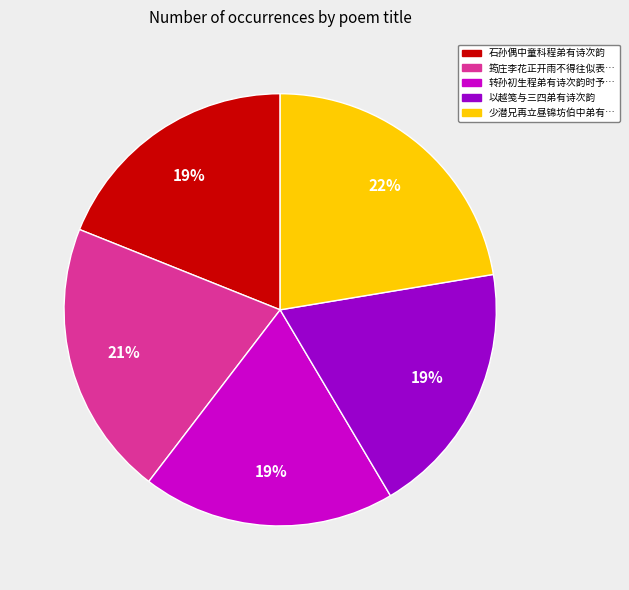

Does any single category account for the majority?

No